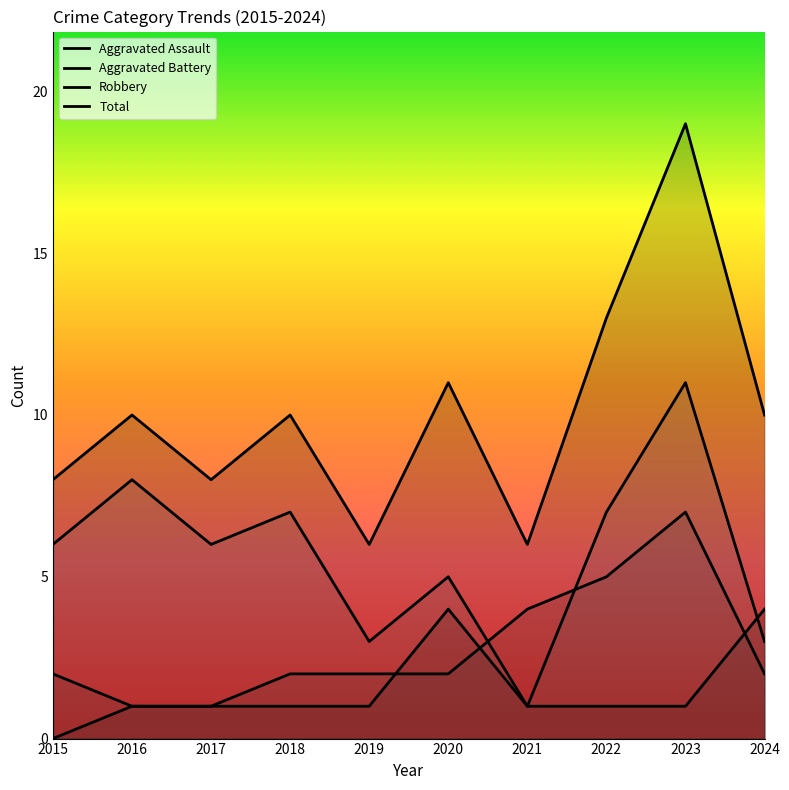

What is the sum of the Aggravated Assault values at 2021 and 2016?

2